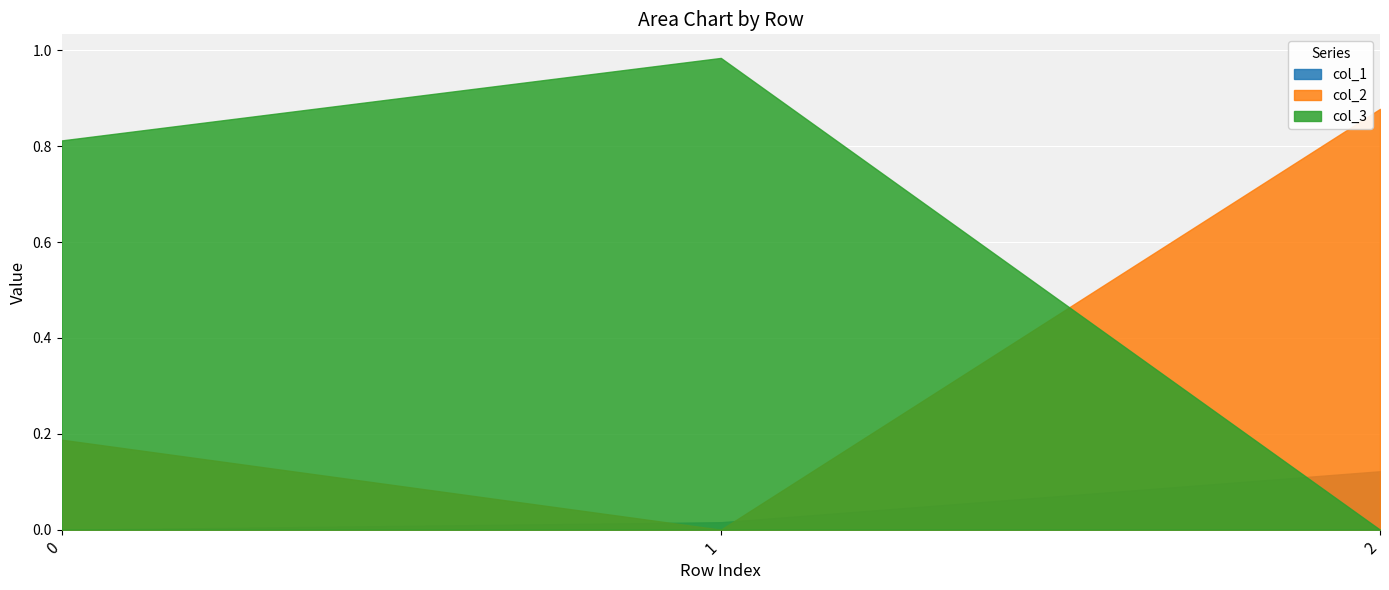

Count the number of data series in this chart.

3